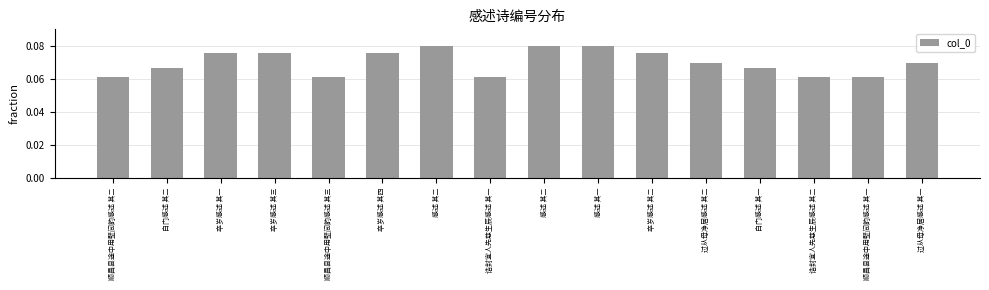

Reading right to left, extract all data points from this chart.

0.1	0.1	0.1	0.1	0.1	0.1	0.1	0.1	0.1	0.1	0.1	0.1	0.1	0.1	0.1	0.1